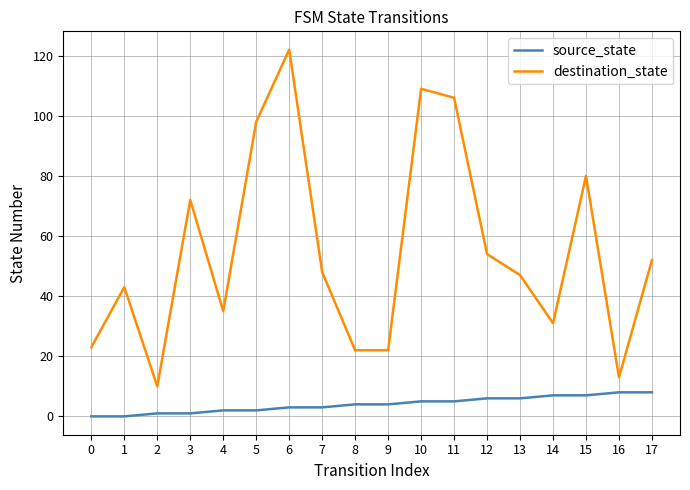

Count the number of data series in this chart.

2